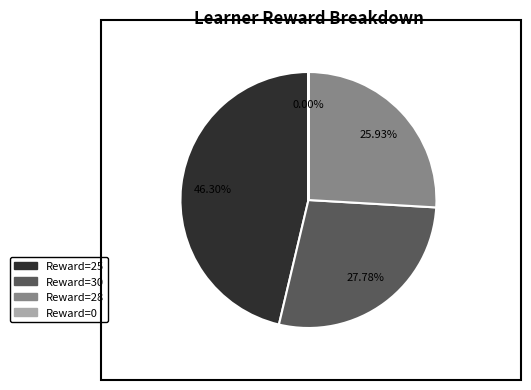

To the nearest percent, what is the difference between the largest and smallest slice percentages?

46%